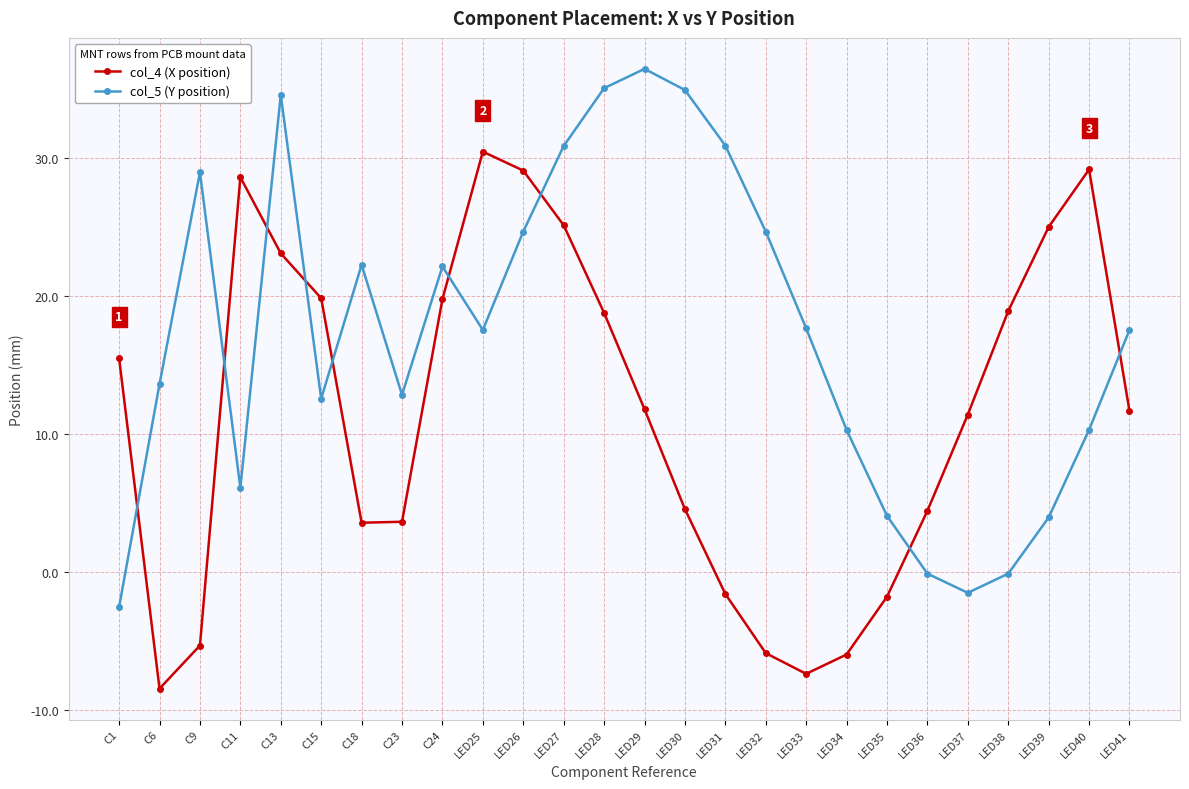

How many data points in col_5 (Y position) are above 17?

14